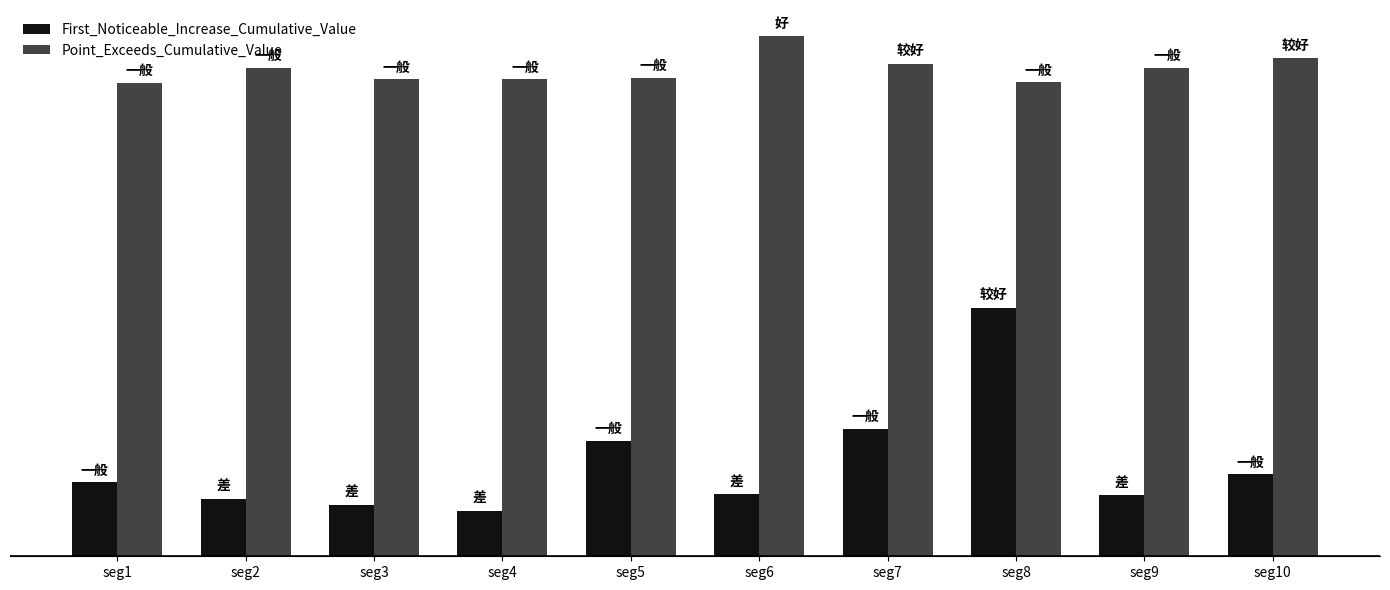

Which series has the widest spread of values?

First_Noticeable_Increase_Cumulative_Value